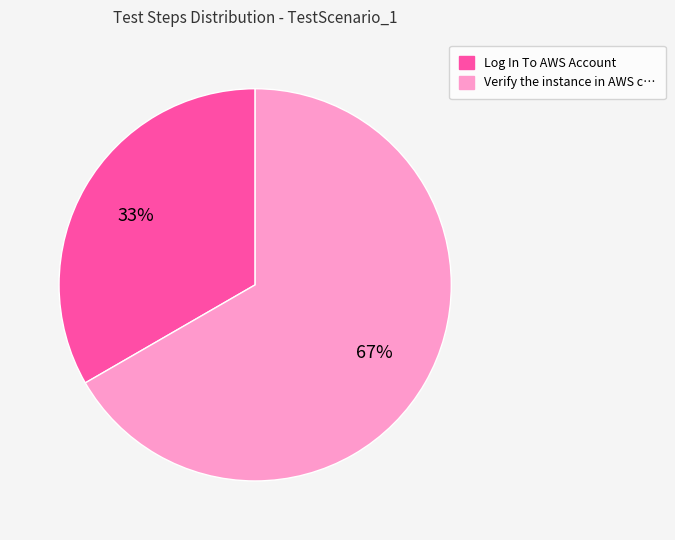

Is there any slice that represents more than half of the pie?

Yes